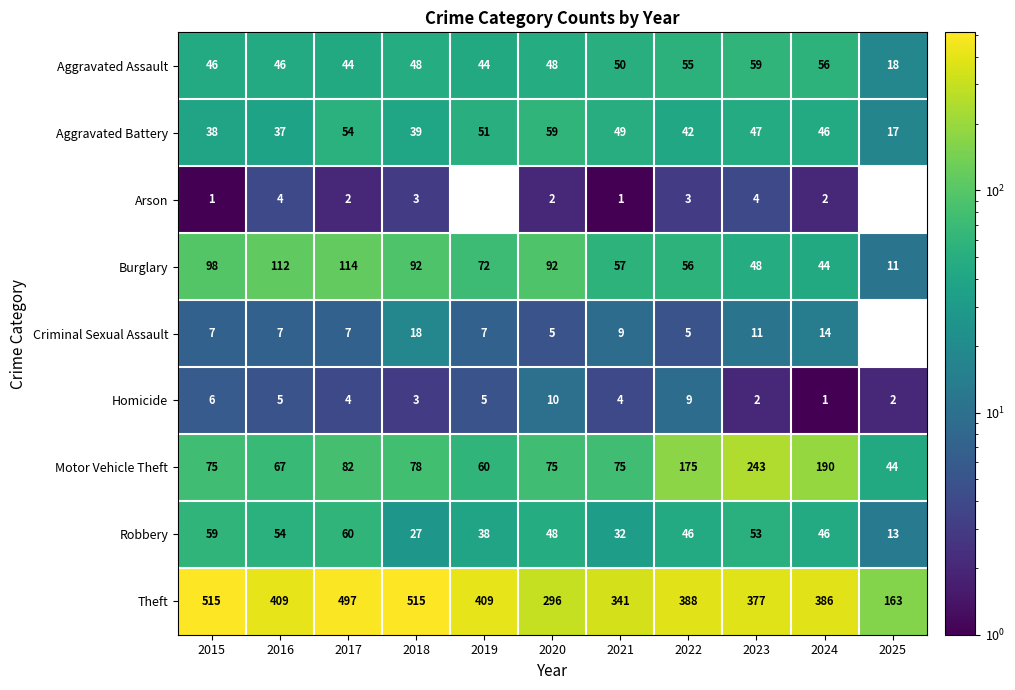

List the labels in order of Aggravated Battery value, smallest first.

2025, 2016, 2015, 2018, 2022, 2024, 2023, 2021, 2019, 2017, 2020